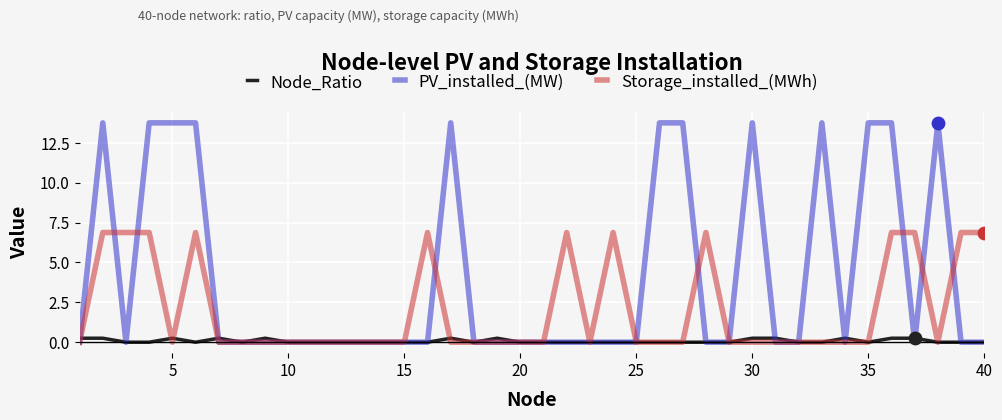

What are all the series names shown in the legend?

Node_Ratio, PV_installed_(MW), Storage_installed_(MWh)